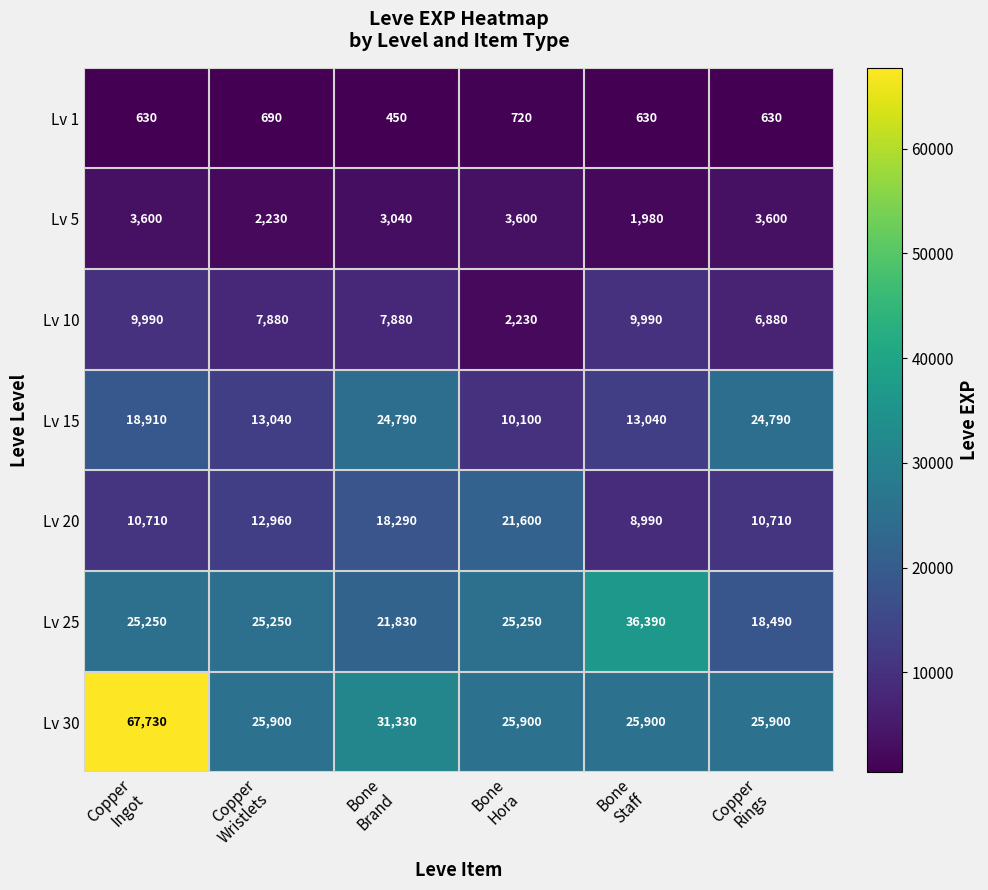

Which series has the largest total across all categories?

Lv 30